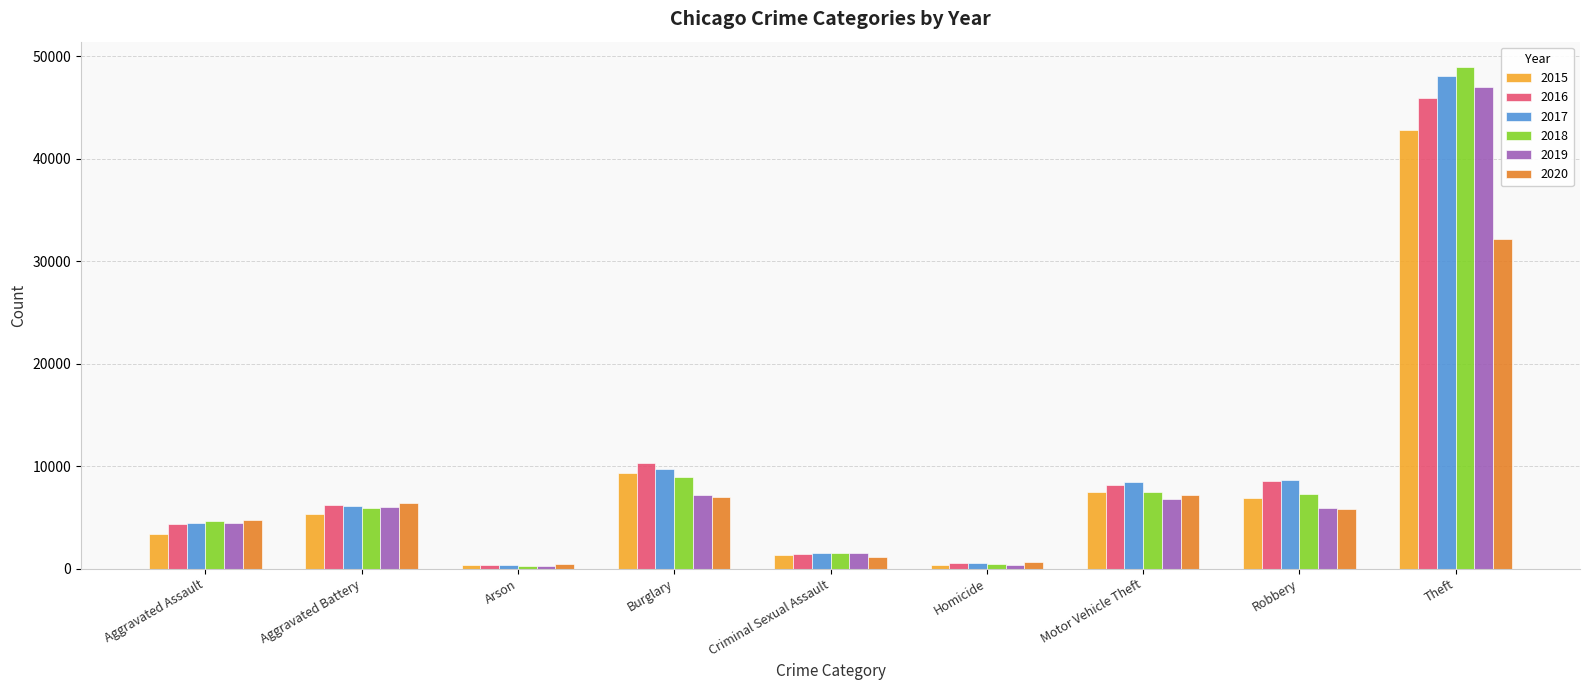

What is the sum of the 2016 values at Robbery and Aggravated Assault?

12926